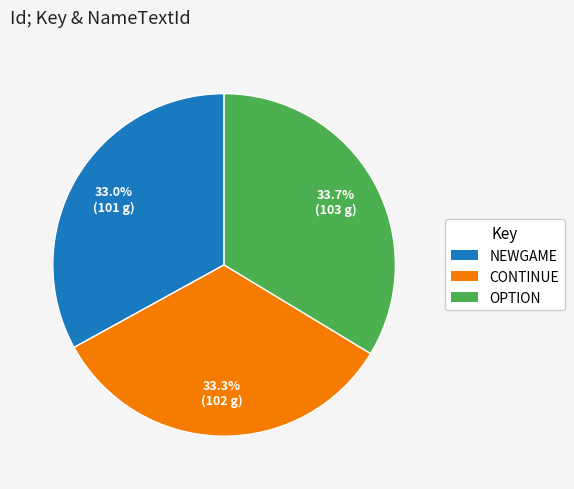

What is the ratio of the value at CONTINUE to the value at NEWGAME?

1.0